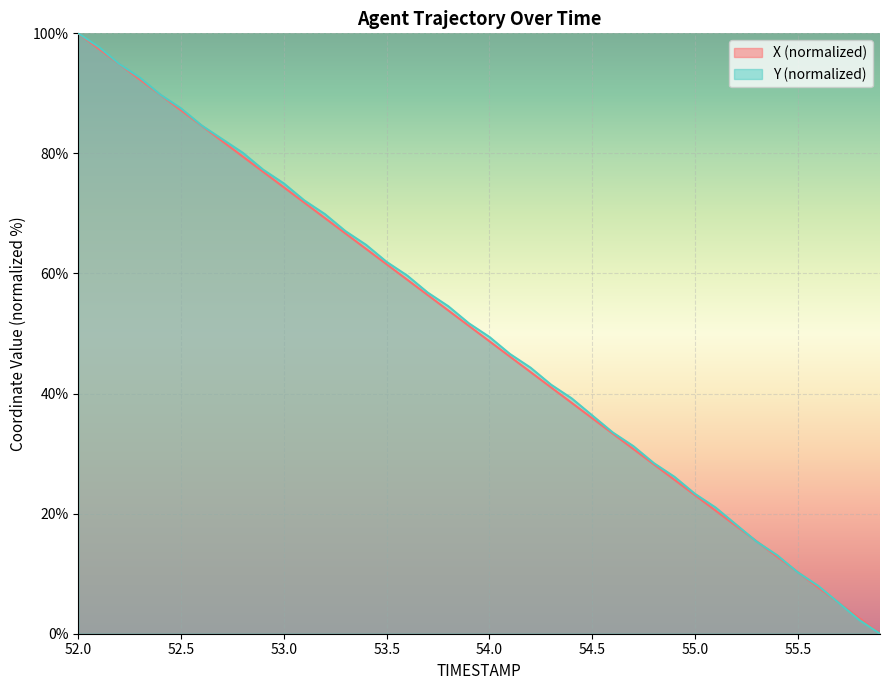

What are all the series names shown in the legend?

X (normalized), Y (normalized)